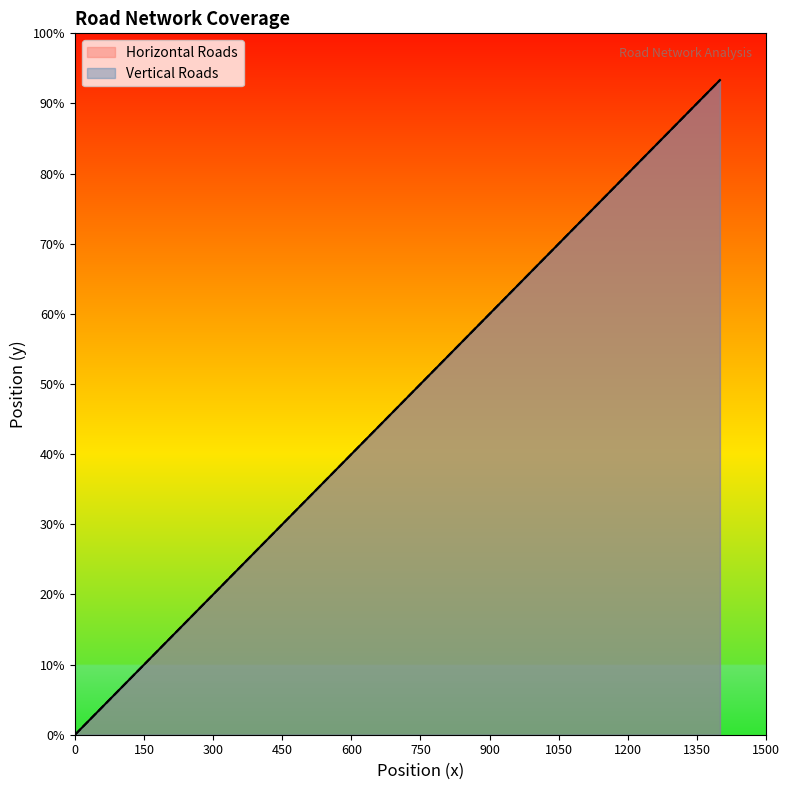

How many lines are shown in the chart?

2